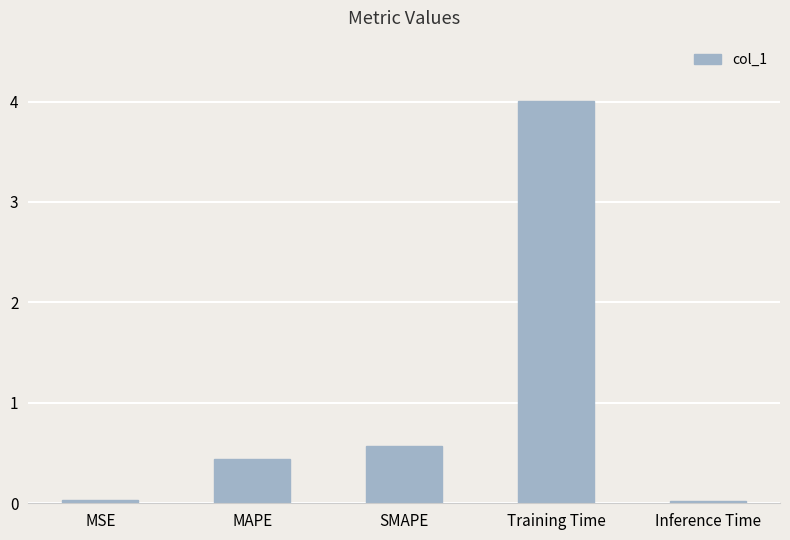

The value at MAPE is 0.4. True or false?

True